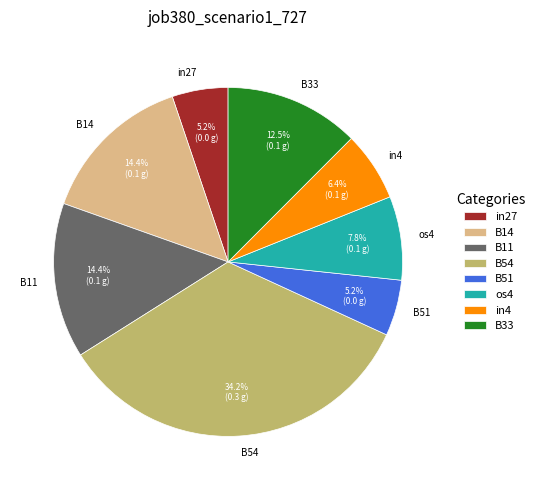

Approximately how many times larger is the value at in4 compared to B51?

1.2